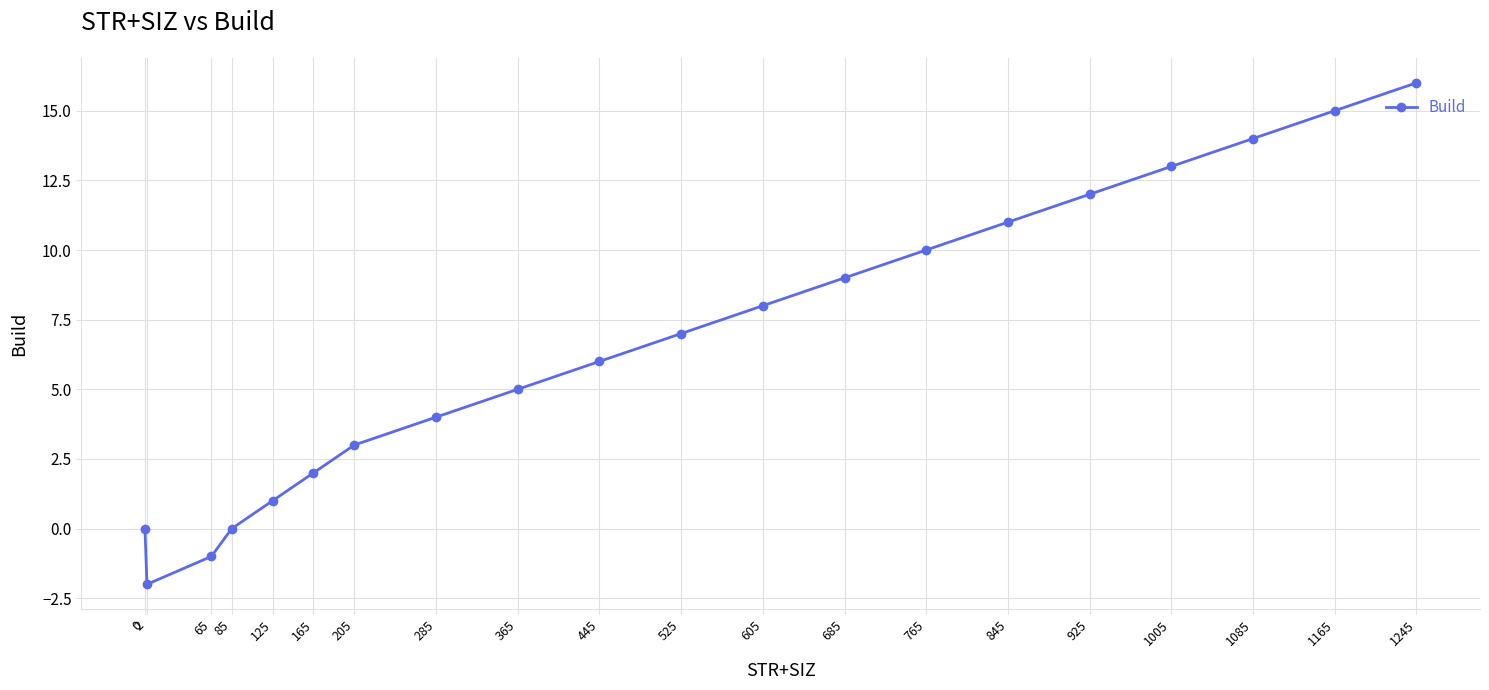

Reading left to right, transcribe all the data shown in this chart.

0	-2	-1	0	1	2	3	4	5	6	7	8	9	10	11	12	13	14	15	16